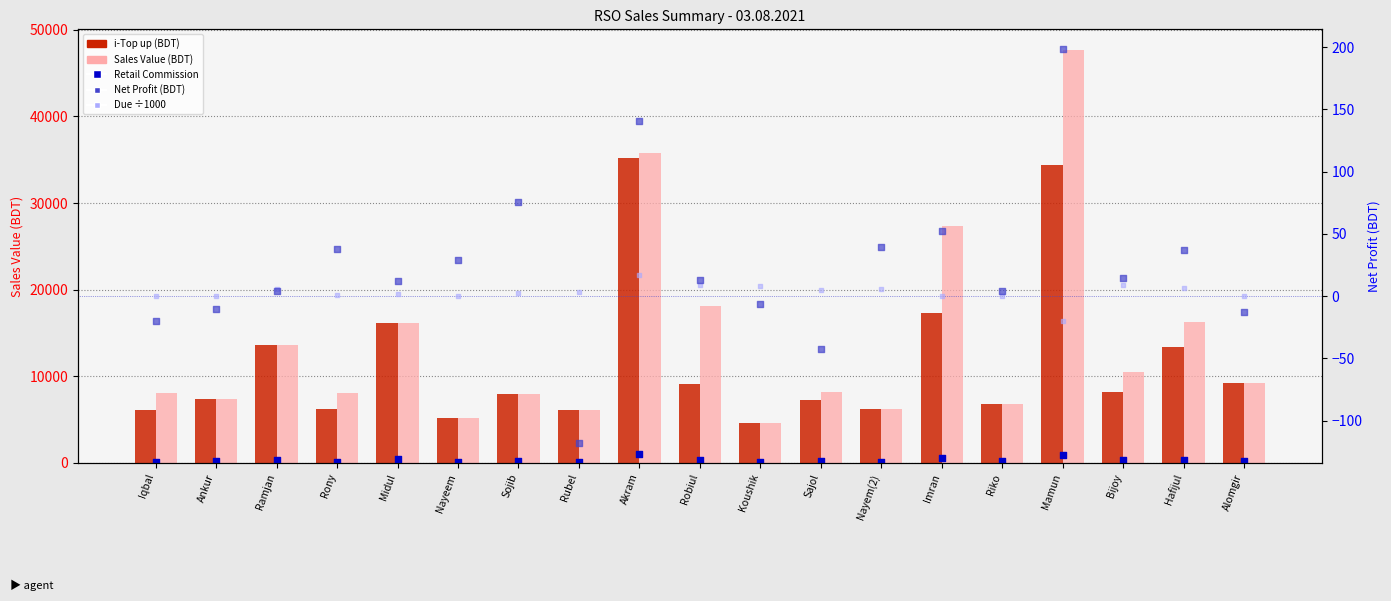

Is the value of i-Top up at Midul greater than the value of Retail Commi at Nayem(2)?

Yes